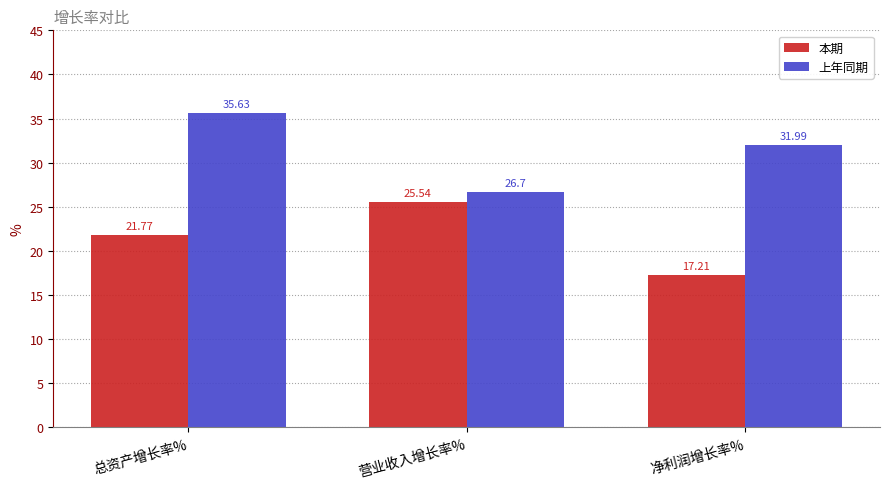

What is the label of the 3rd bar from the right?

总资产增长率%